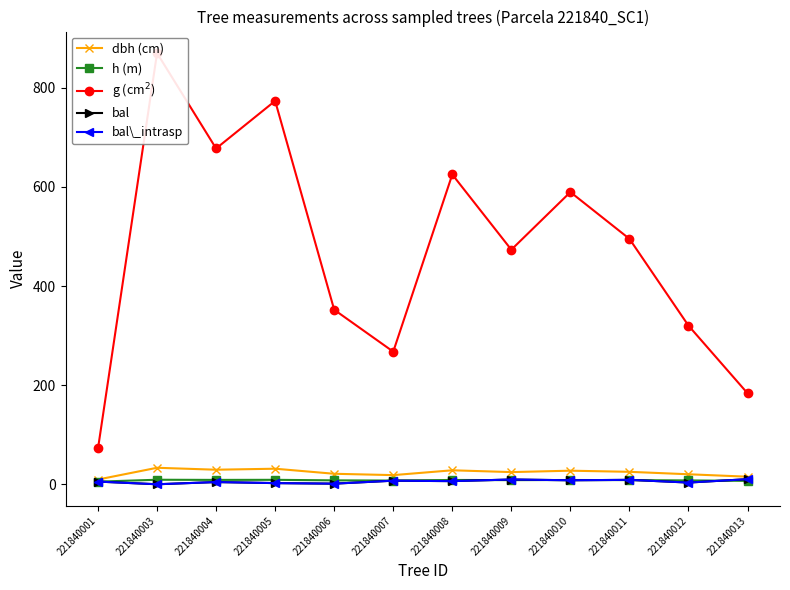

What is the sum of the bal\_intrasp values at 221840007 and 221840004?

11.7